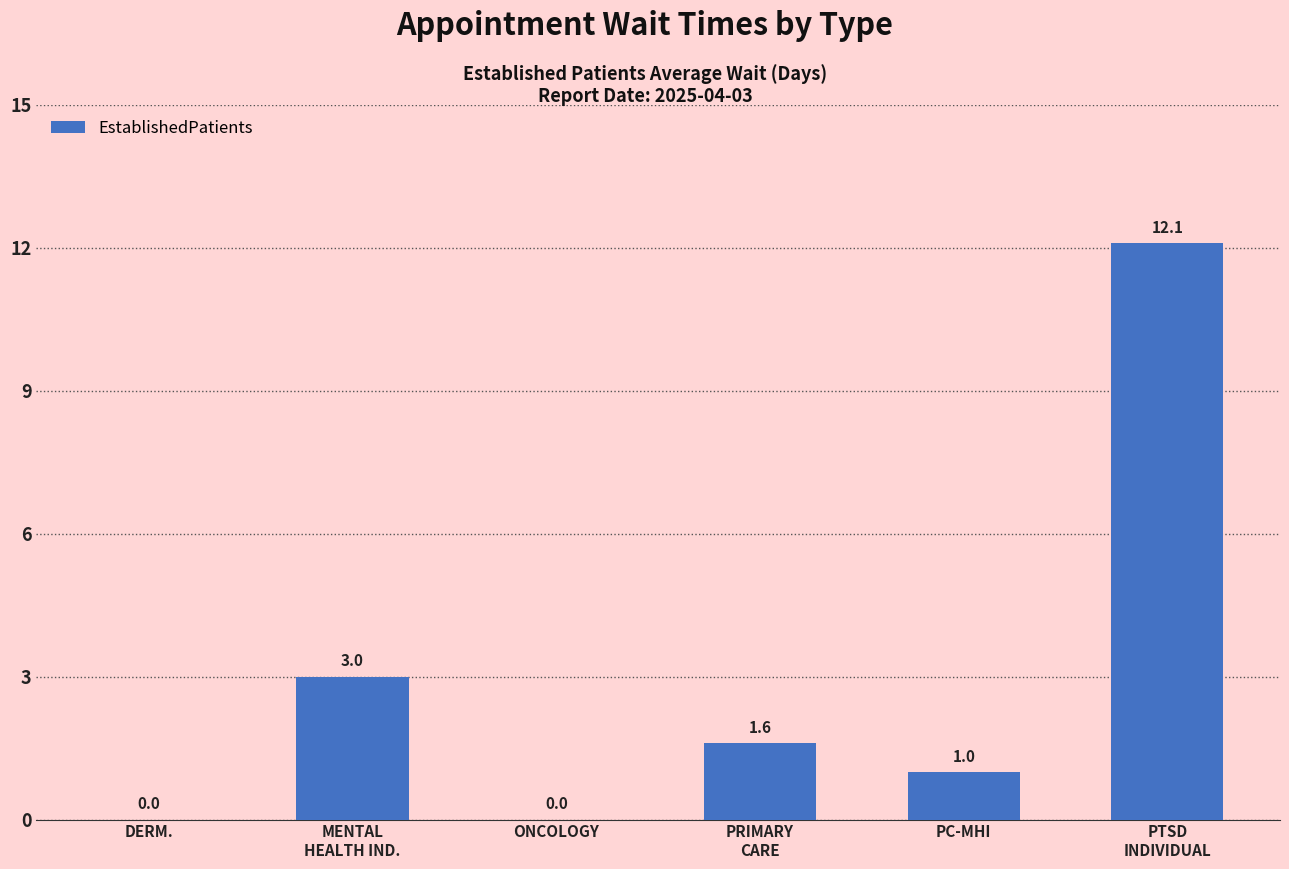

What is the maximum value shown in the chart?

12.1